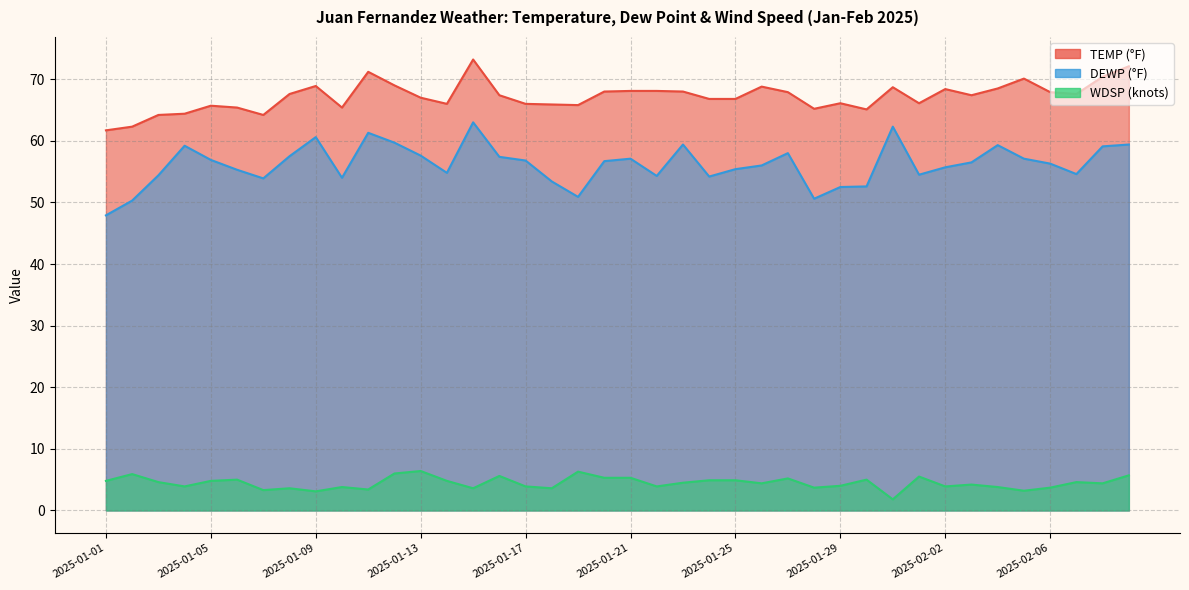

What is the spread (max minus min) of values at 2025-02-01?

60.6